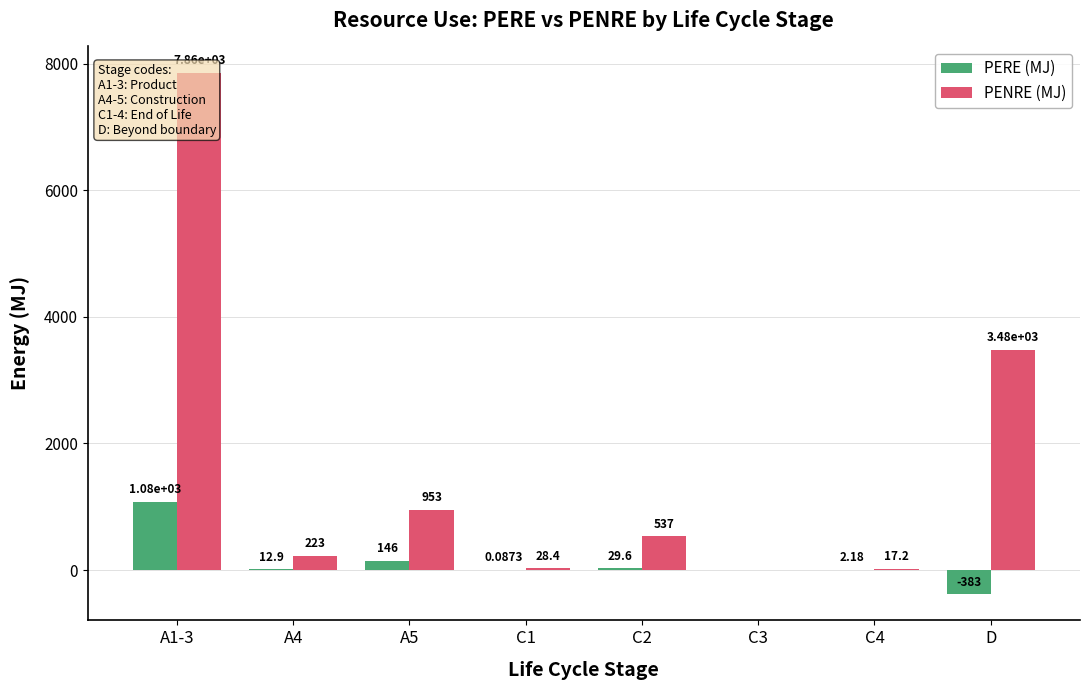

Rank the categories by PENRE (MJ) value from lowest to highest.

C3, C4, C1, A4, C2, A5, D, A1-3